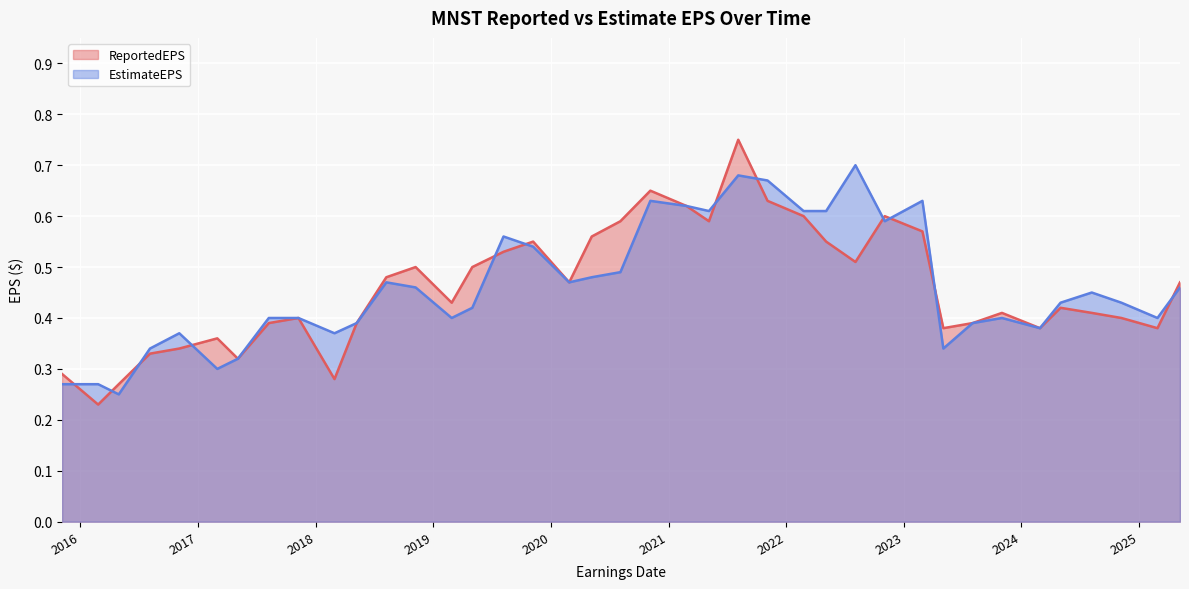

Which series ends up on top after the final intersection of ReportedEPS and EstimateEPS?

ReportedEPS